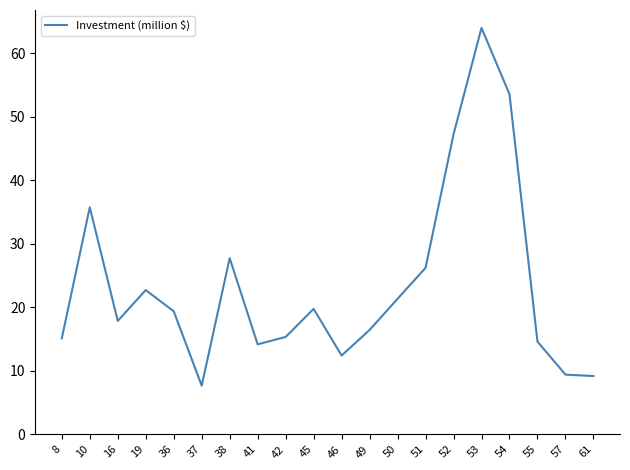

What is the greatest value displayed?

64.0